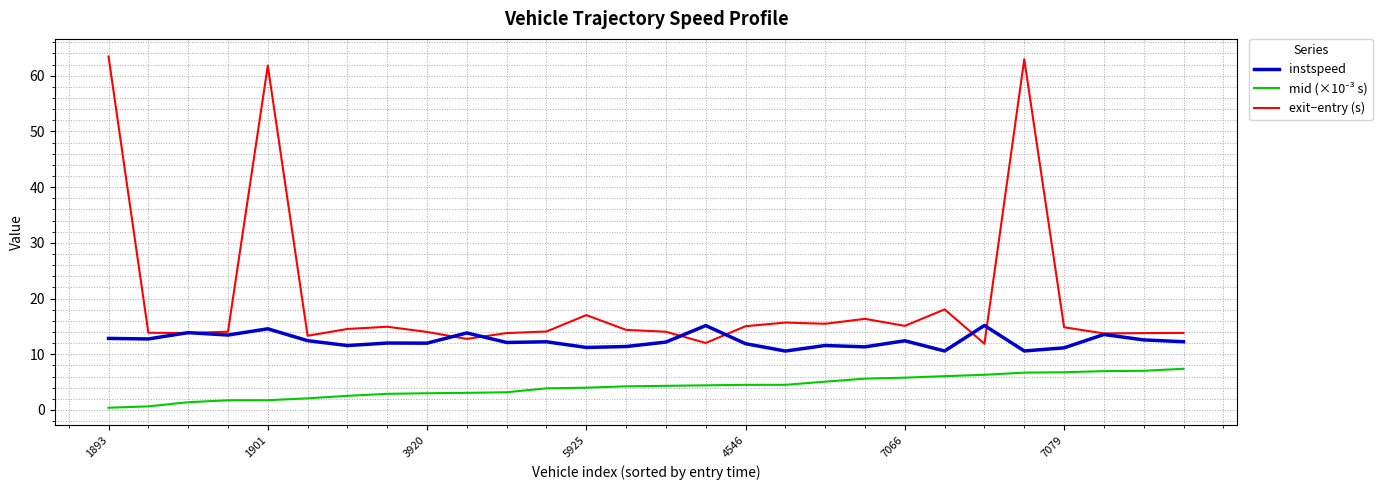

Which series has the widest spread of values?

exit−entry (s)